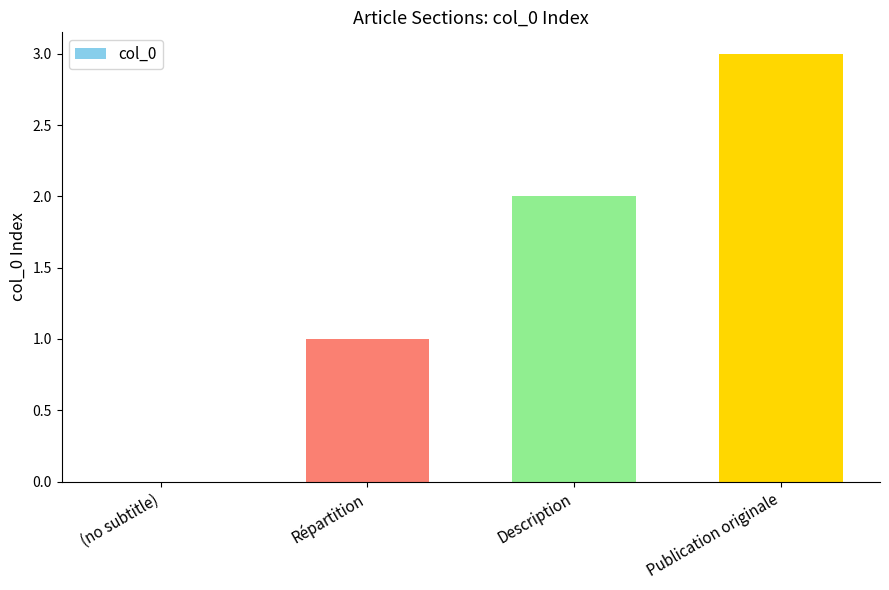

The chart shows a value of 0 at (no subtitle). True or false?

True